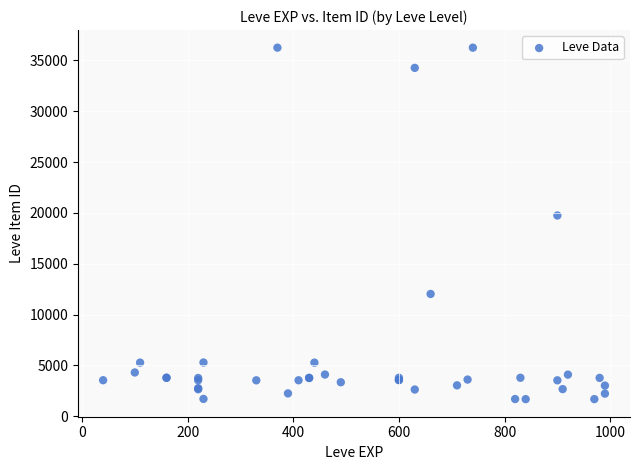

What Y value in the scatter plot is closest to 18967?

19744